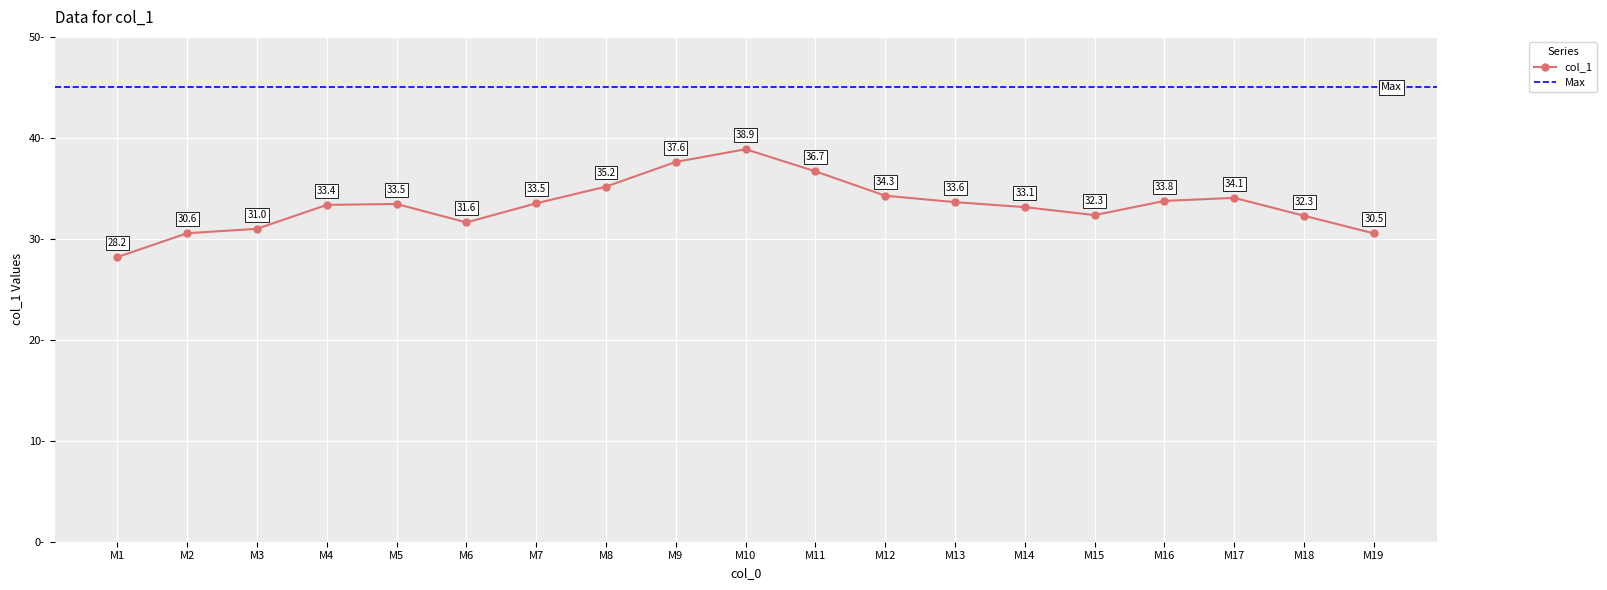

Reading right to left, transcribe all the data shown in this chart.

30.5	32.3	34.1	33.8	32.3	33.1	33.6	34.3	36.7	38.9	37.6	35.2	33.5	31.6	33.5	33.4	31.0	30.6	28.2